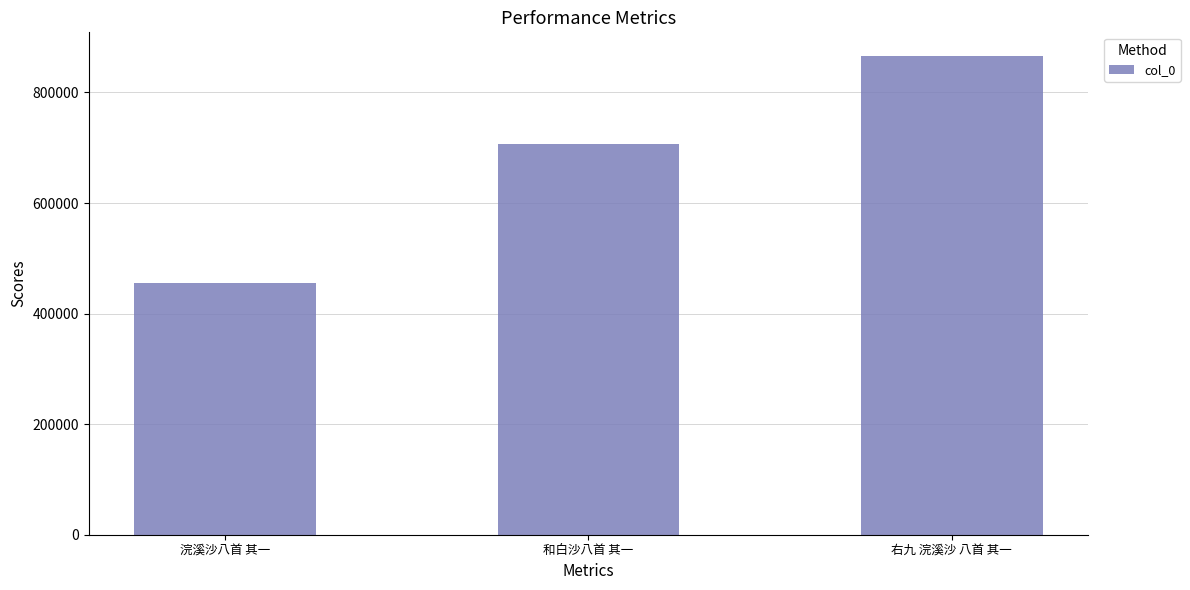

Is it true that the value at 浣溪沙八首 其一 is 455131?

True